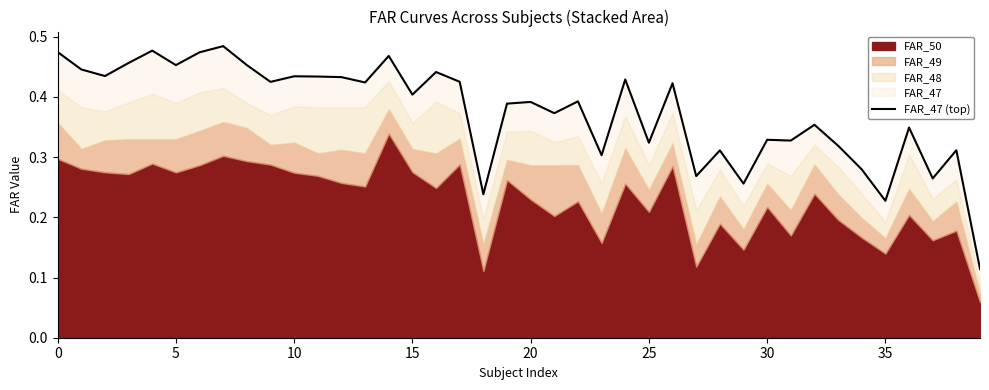

The value at 16 is 0.4. True or false?

True